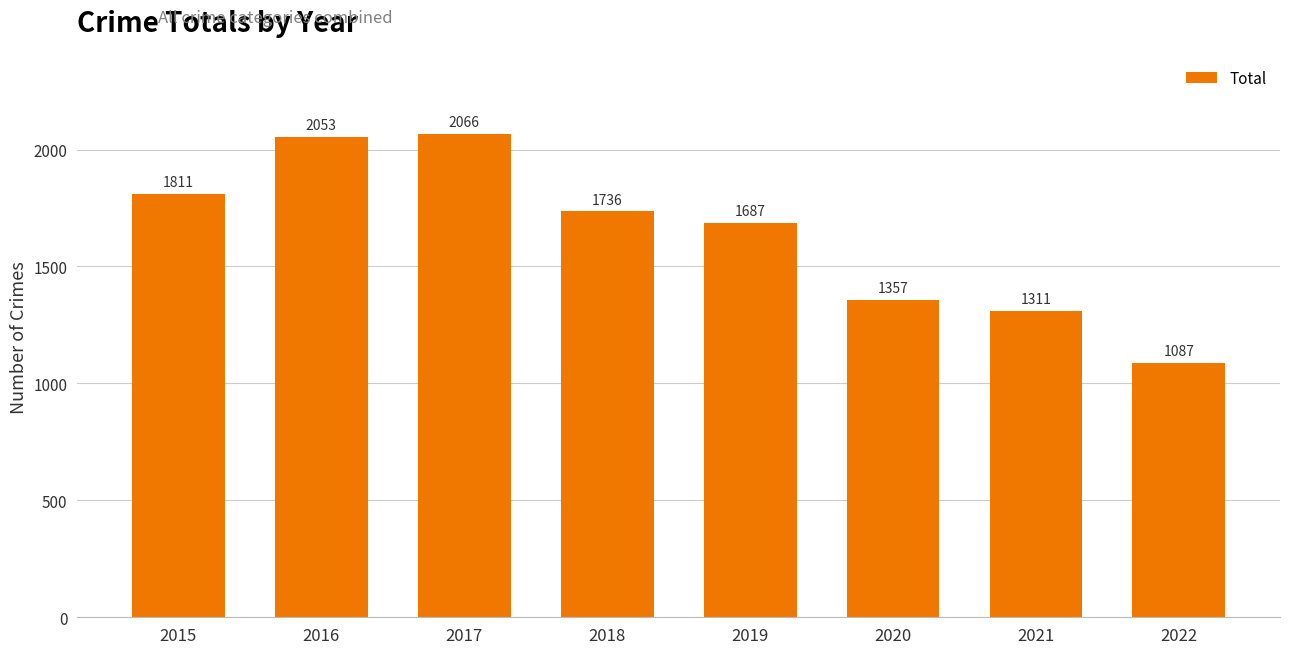

What is the difference between the second highest and minimum values?

966